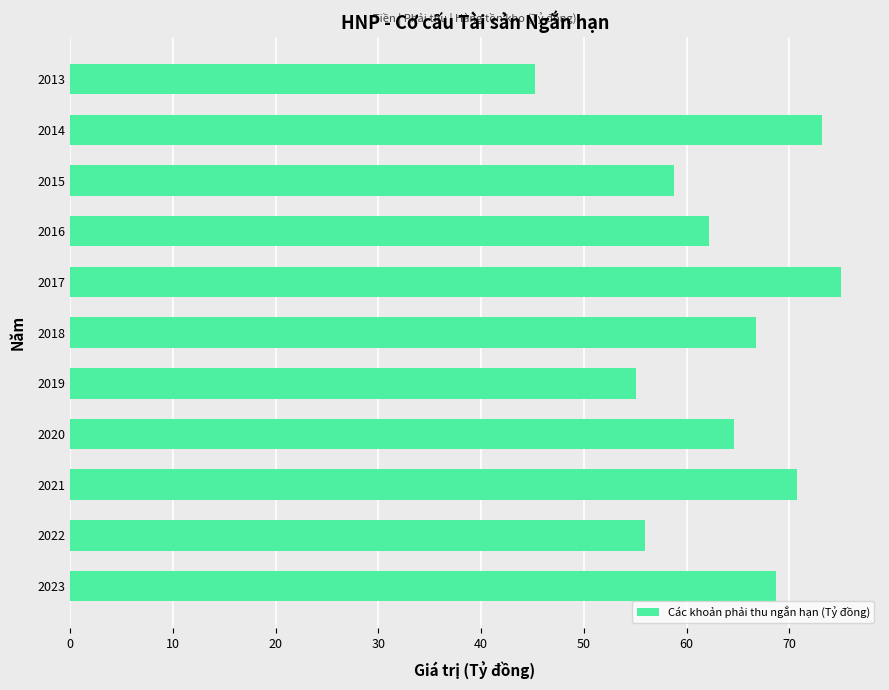

What is the smallest value displayed?

45.2